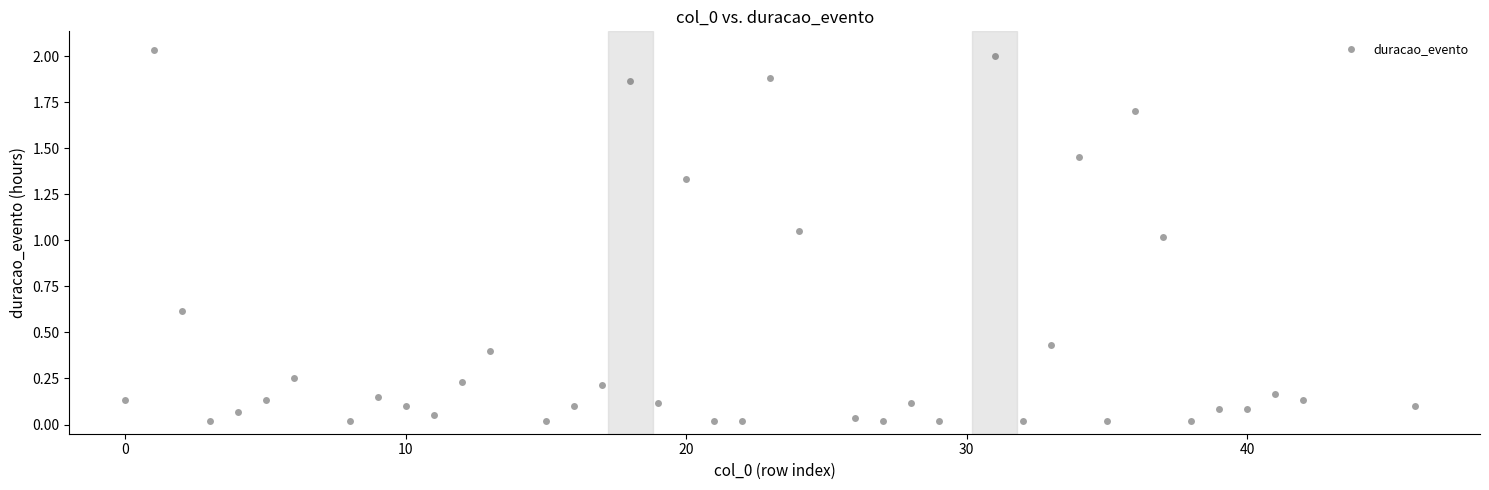

What is the range of X values (max minus min)?

46.0